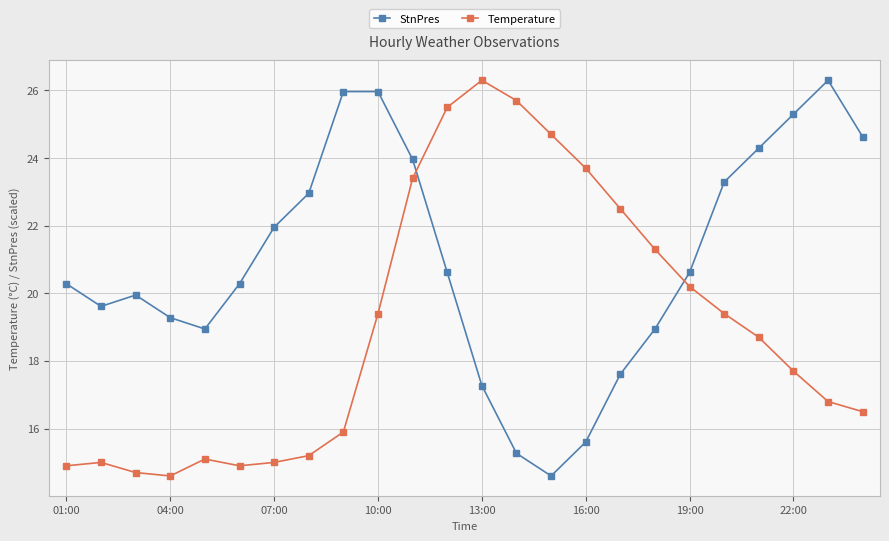

List the series in order of their overall mean, highest first.

StnPres, Temperature